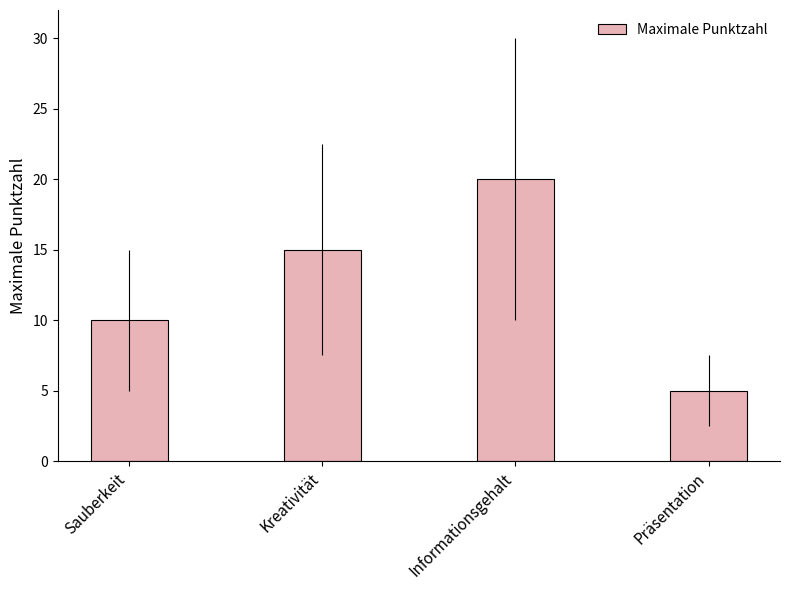

Approximately how many times larger is the value at Kreativität compared to Präsentation?

3.0